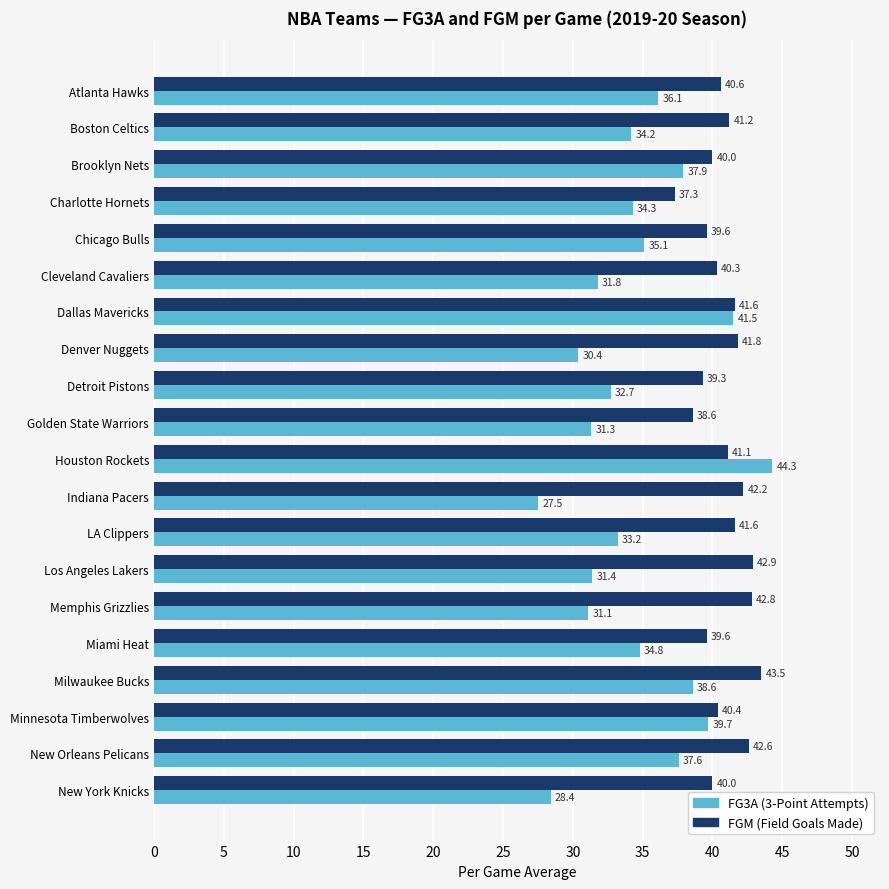

What is the total value across all series at Milwaukee Bucks?

82.1